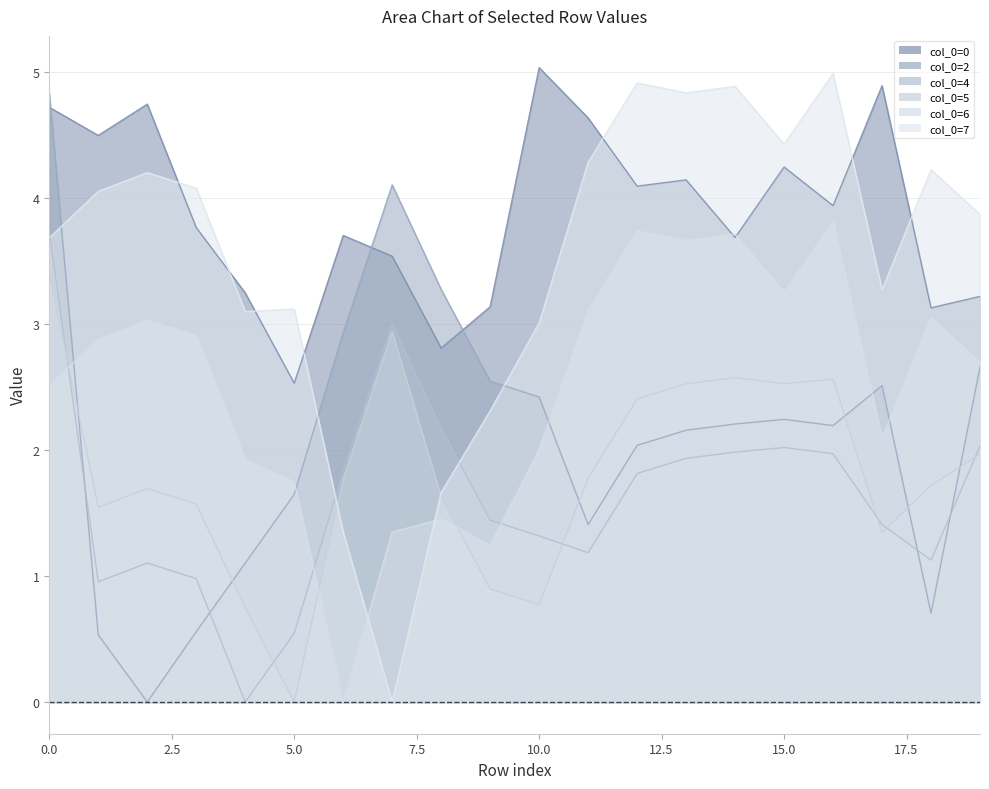

How many values in the col_0=7 series exceed 4?

10